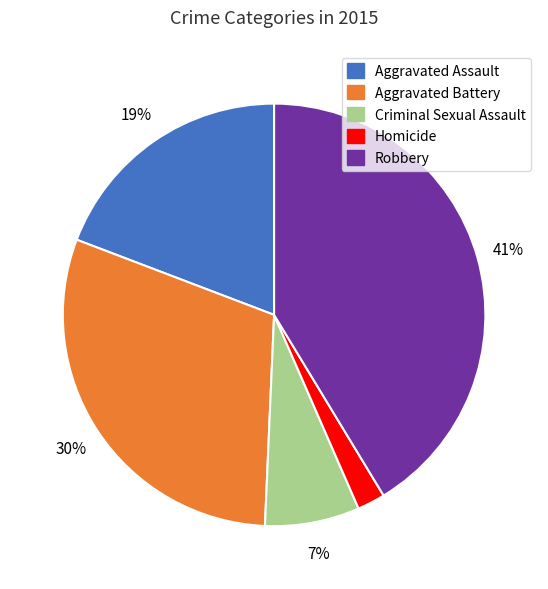

What is the smallest slice in the pie chart?

Homicide